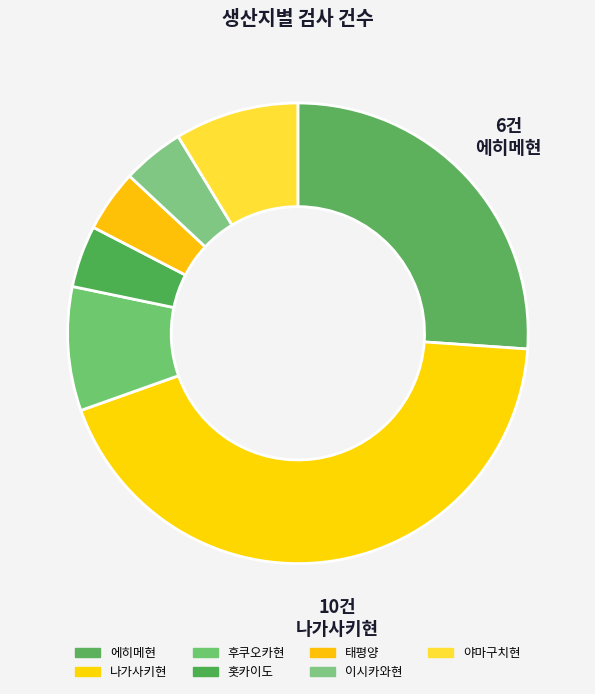

What is the ratio of the value at 이시카와현 to the value at 에히메현?

0.2